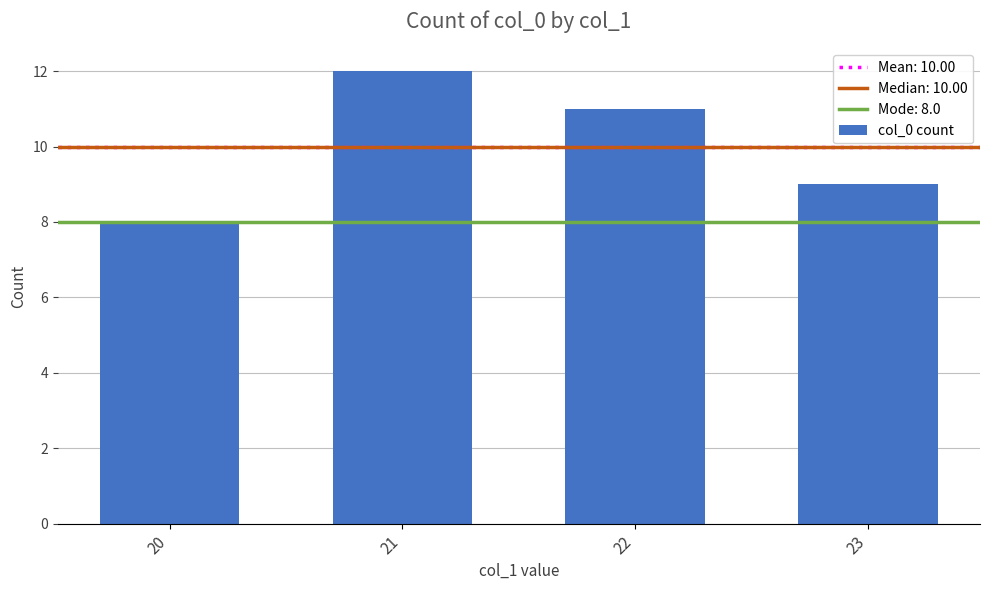

Which label corresponds to the smallest value in the chart?

20